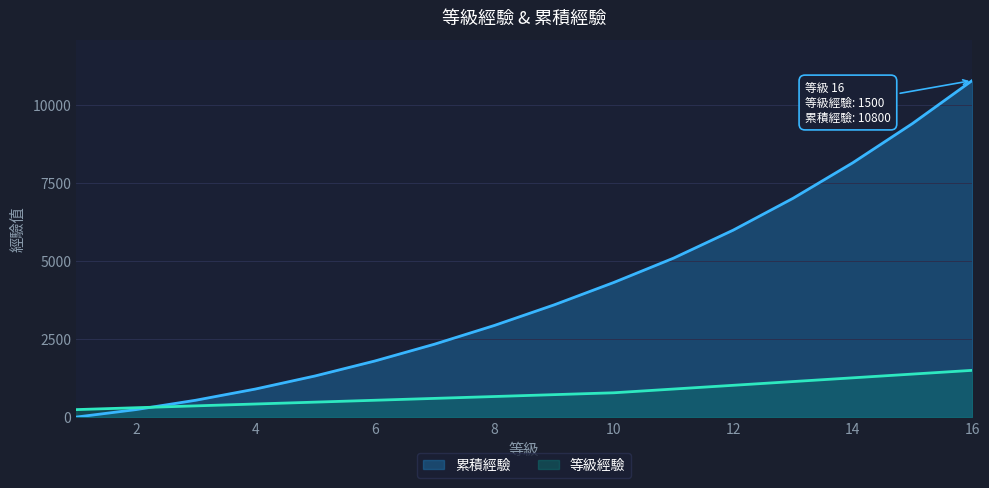

List the series in order of their peak value, lowest first.

等級經驗, 累積經驗